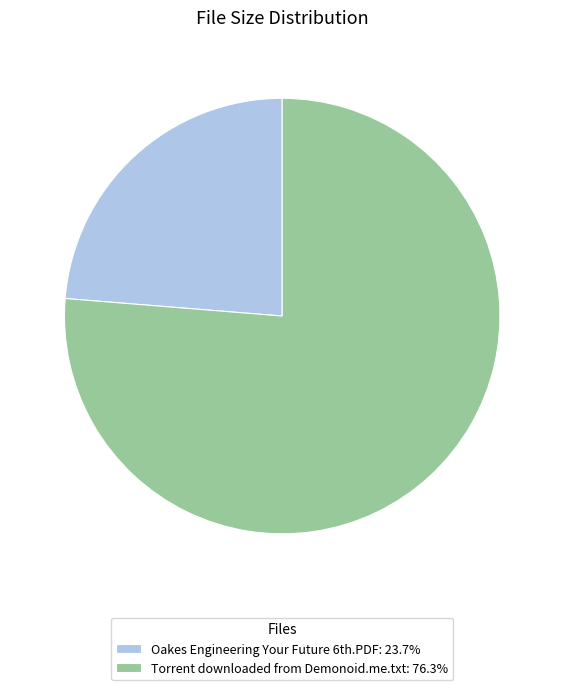

Is there a majority slice in this chart?

Yes